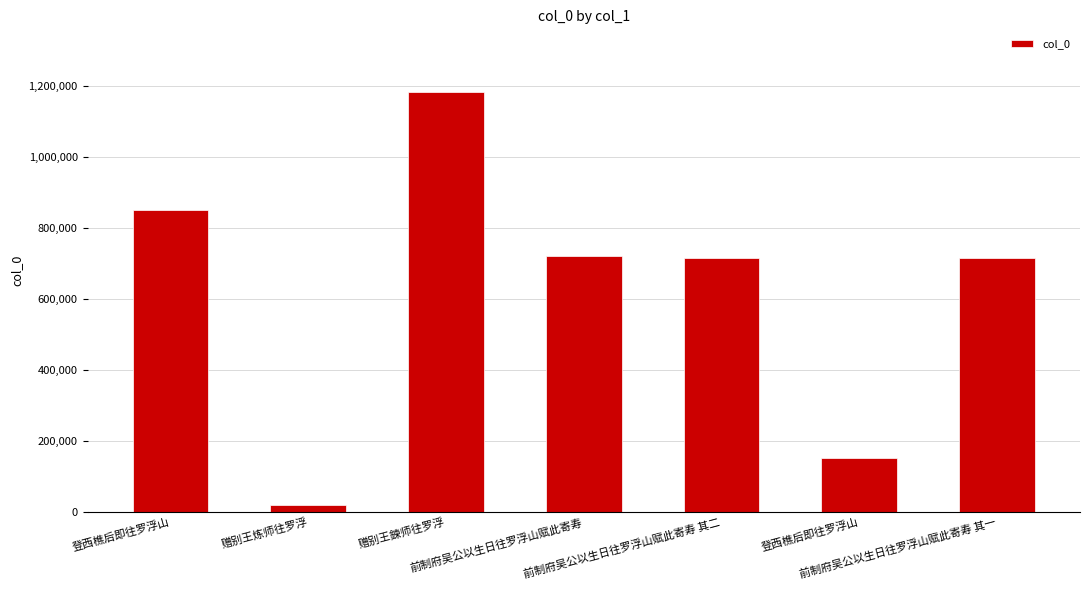

Rank the categories by value from lowest to highest.

赠别王炼师往罗浮, 登西樵后即往罗浮山, 前制府吴公以生日往罗浮山赋此寄寿 其一, 前制府吴公以生日往罗浮山赋此寄寿 其二, 前制府吴公以生日往罗浮山赋此寄寿, 登西樵后即往罗浮山, 赠别王鍊师往罗浮